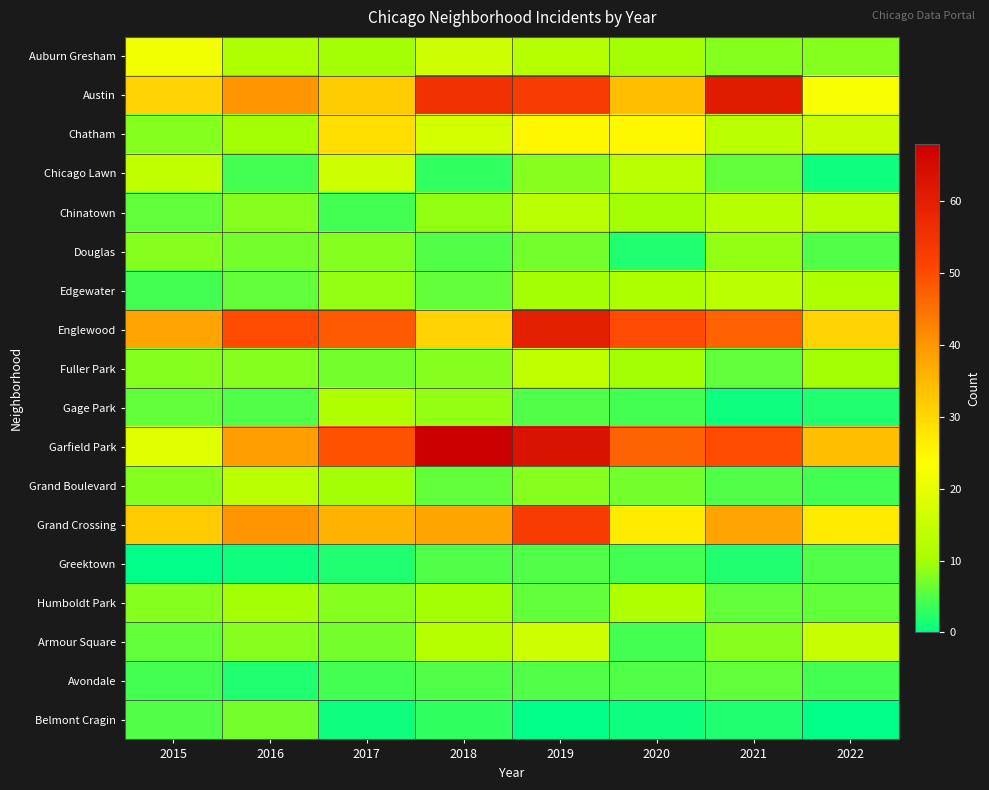

Which has a higher value, 2020 or 2021?

2020